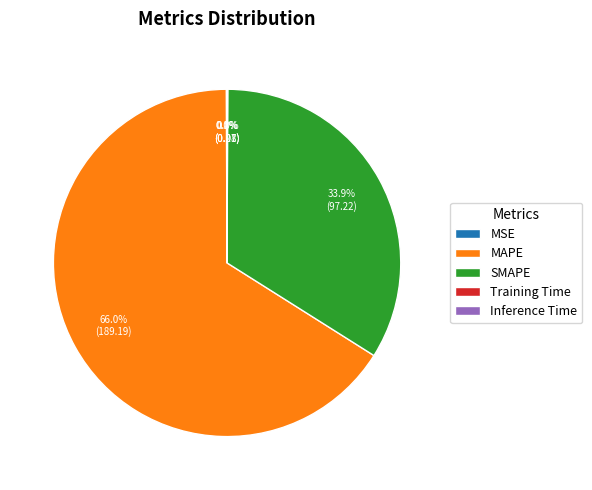

Which category has the biggest portion of the pie?

MAPE